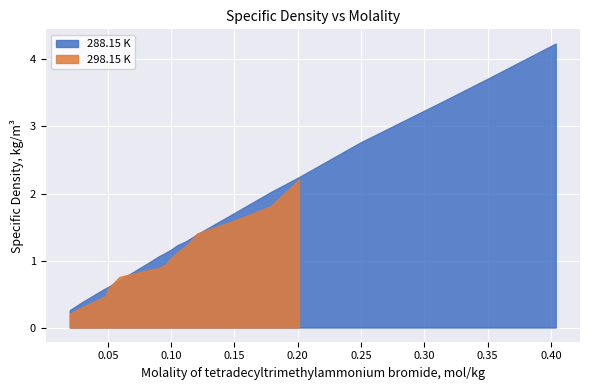

Which has a higher value, 0.3163 or 0.4038?

0.4038